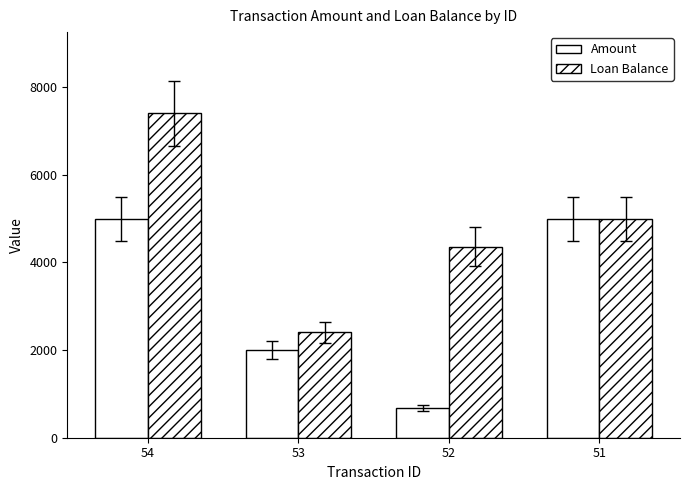

What is the smallest value displayed?

688.0